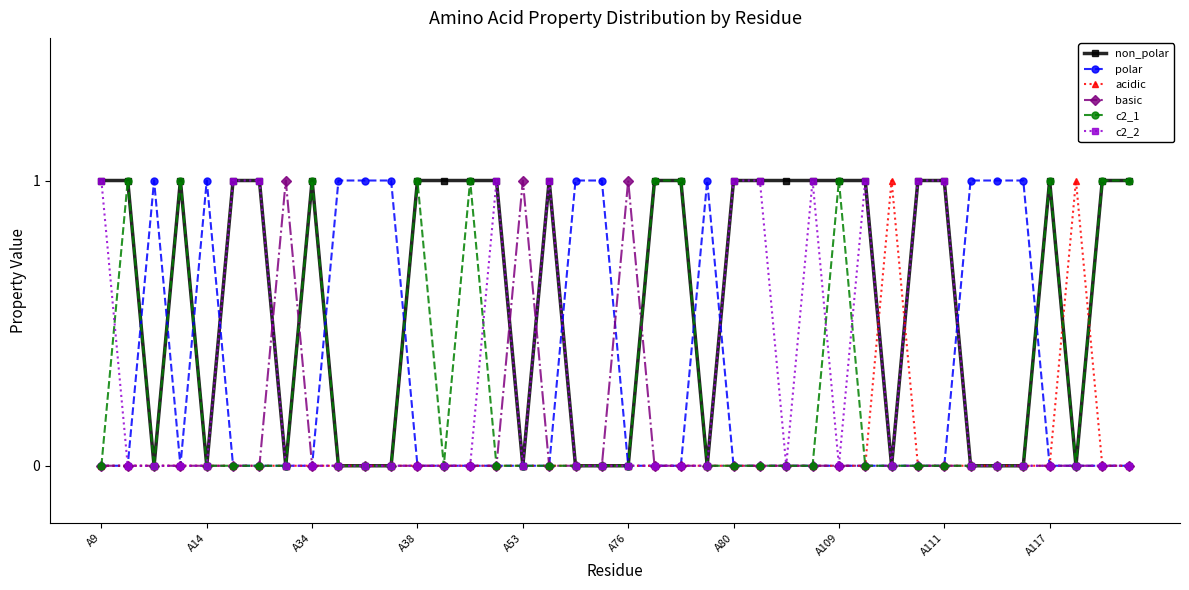

True or false: c2_2 has more than 0 points higher than both neighbors.

True